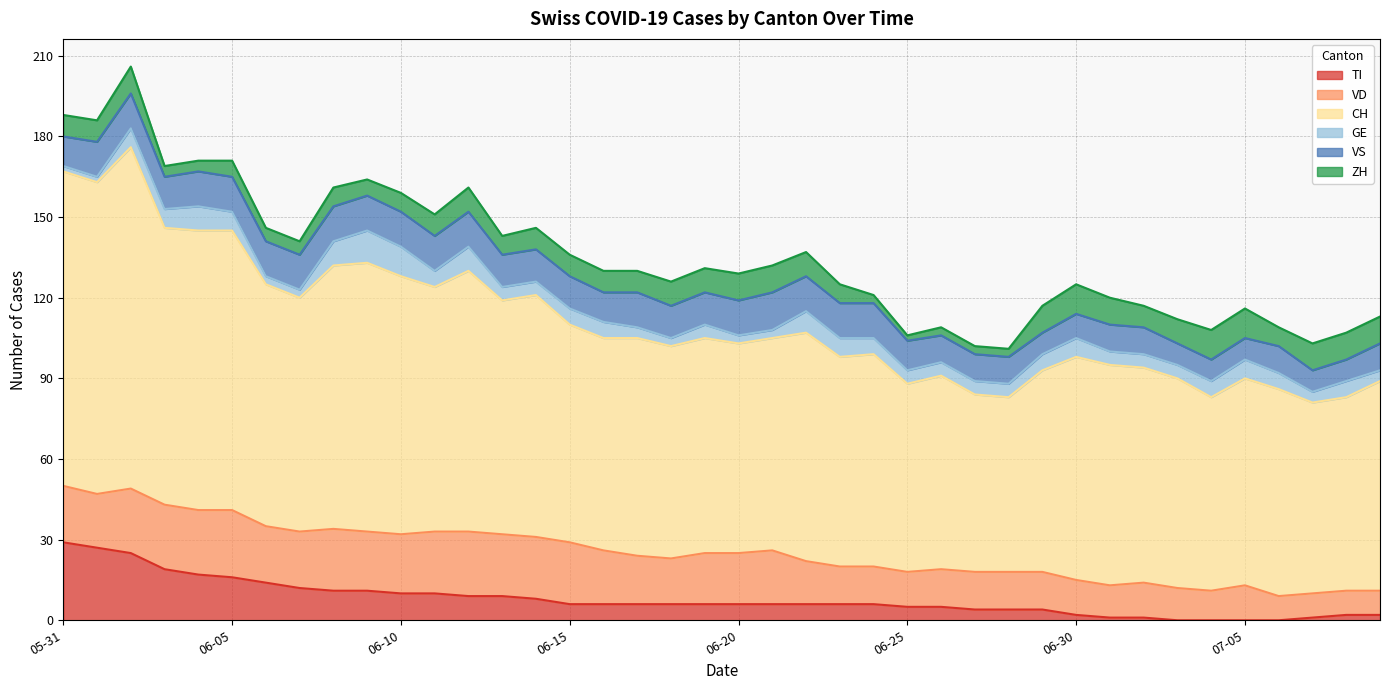

True or false: GE and VS intersect in this chart.

False